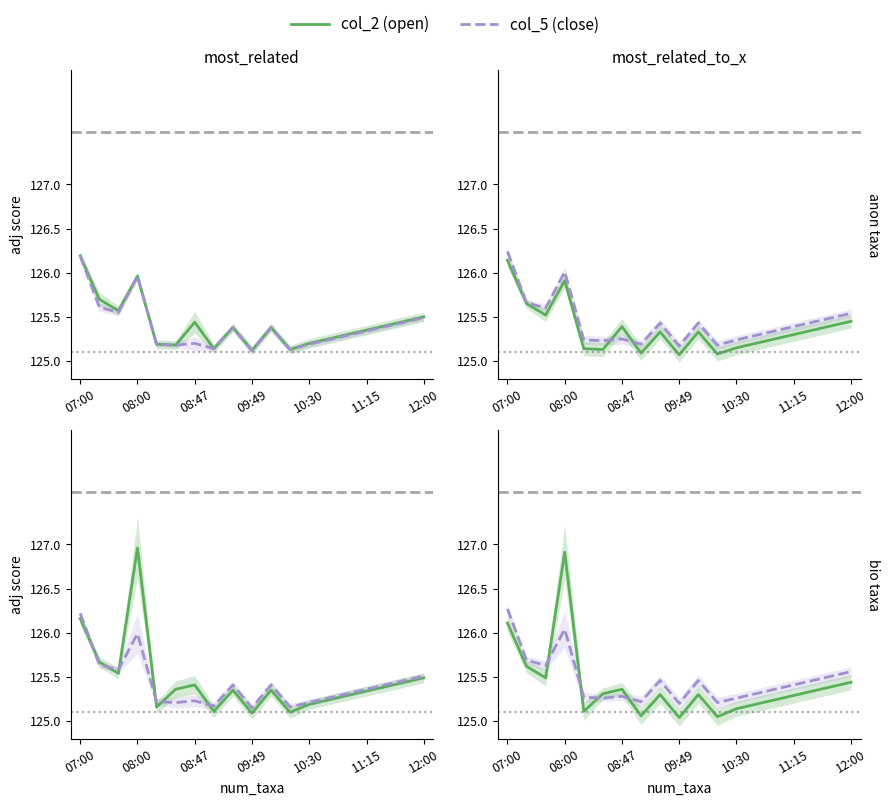

How many categories are shown in the chart?

19